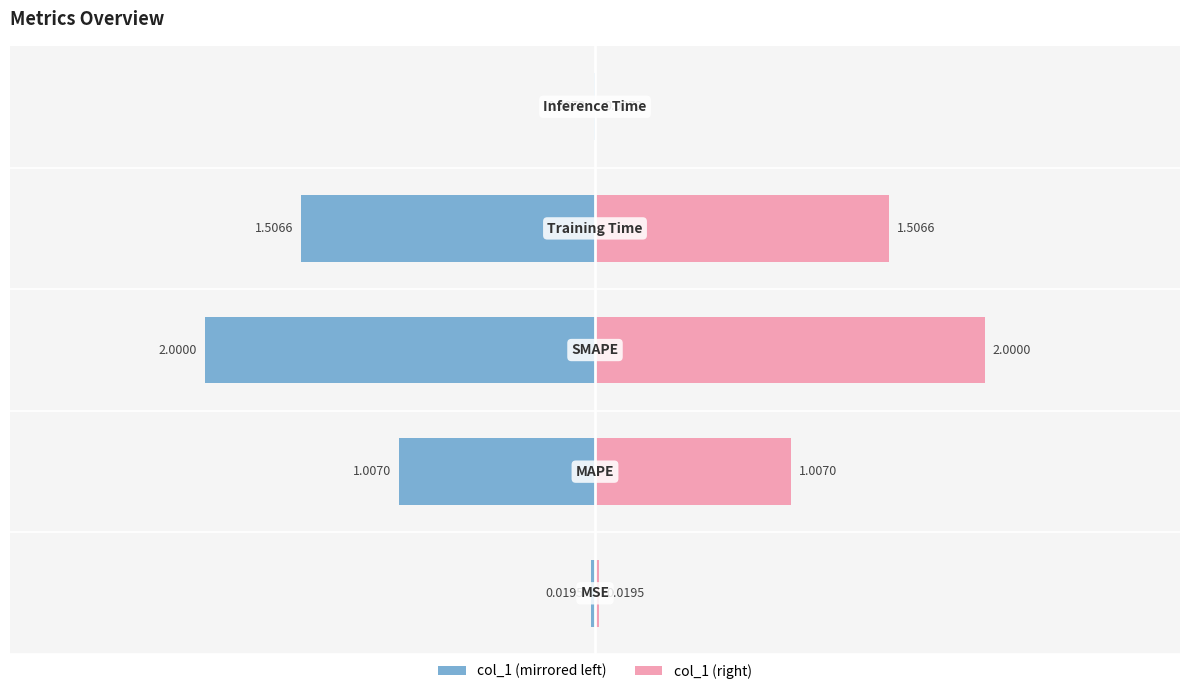

True or false: col_1 (left) has a value of -0.0 at 0.

False